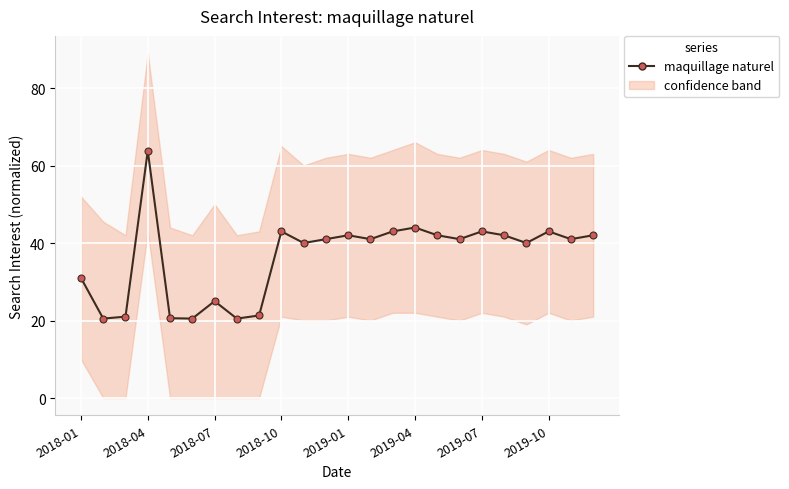

What is the difference between the maximum and second lowest values?

43.3